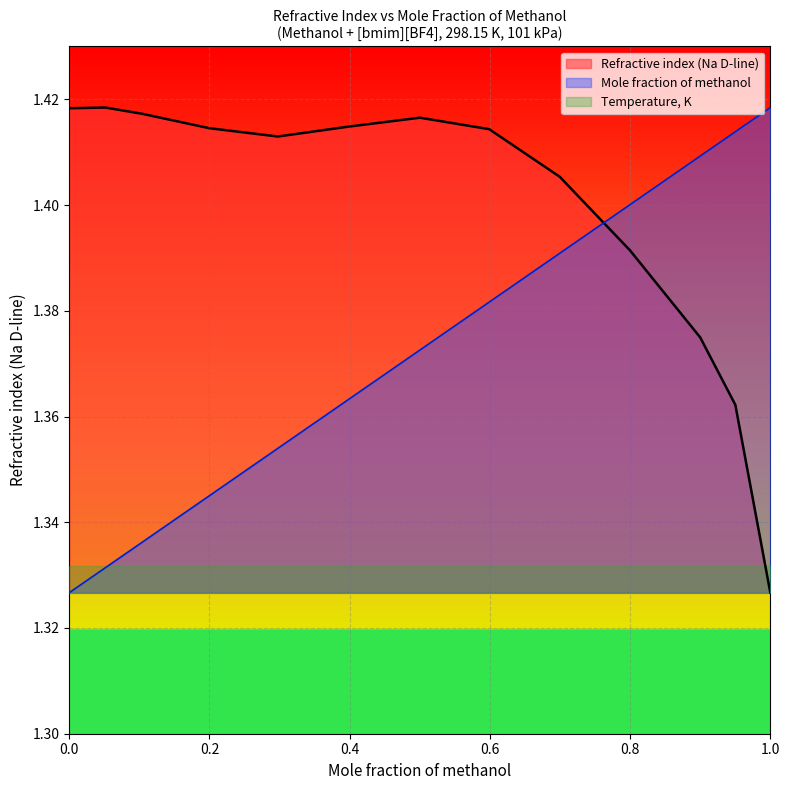

Rank the series by their average value, from lowest to highest.

Temperature, K, Mole fraction of methanol, Refractive index (Na D-line)